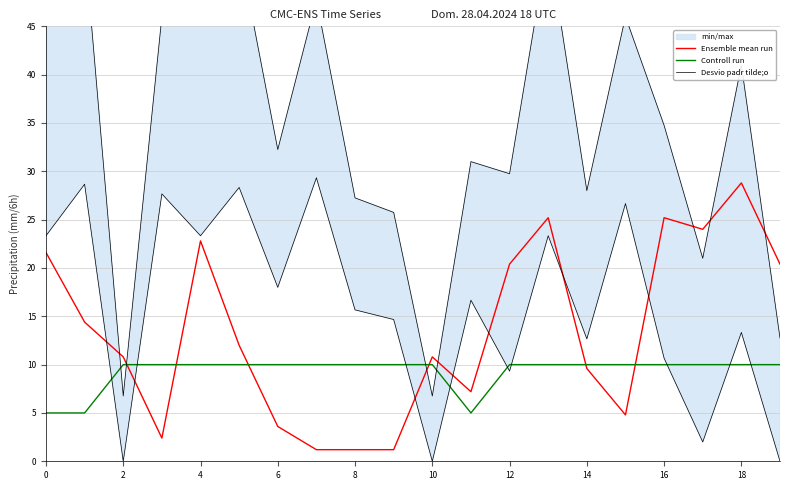

How many data points in Desvio padr tilde;o are above 34?

10